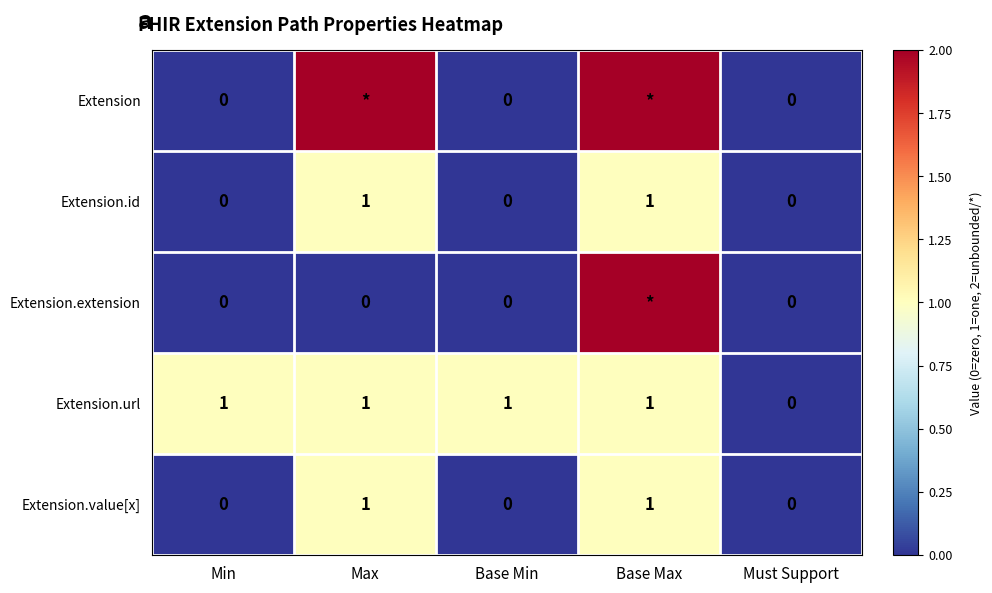

How many values in the Extension.url series are below 1?

1